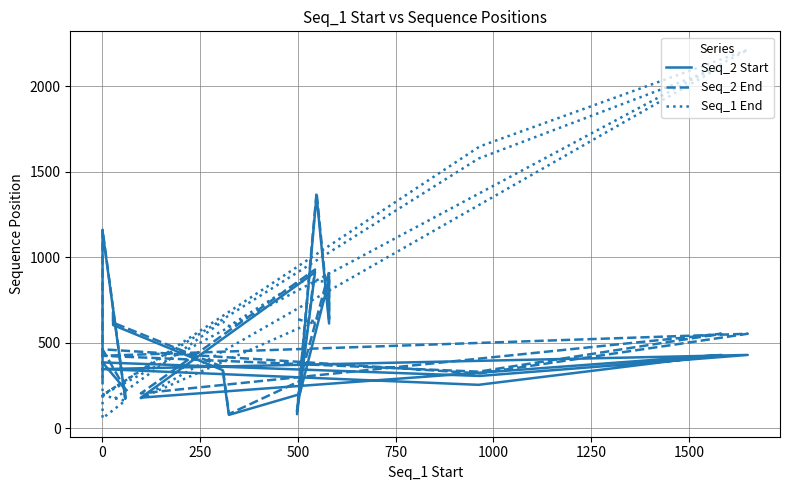

How many data points in Seq_2 End are above 423?

10